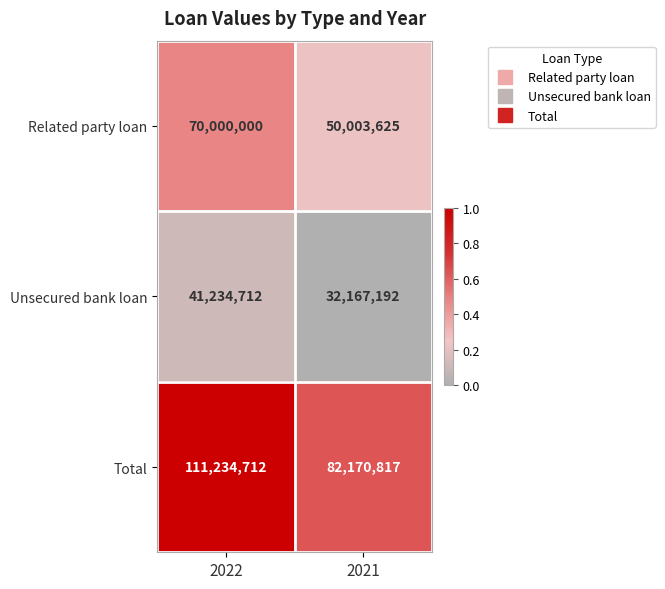

What is the lowest value of the Total series?

82170817